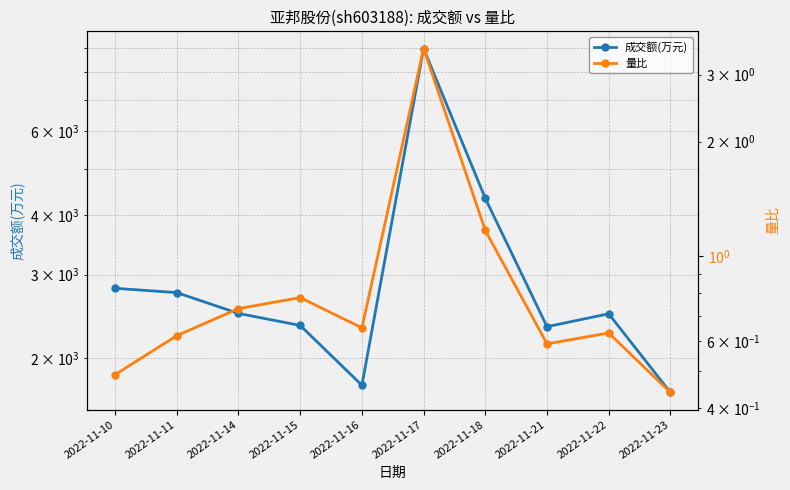

At 2022-11-18, list the series in order from largest to smallest.

成交额(万元), 量比